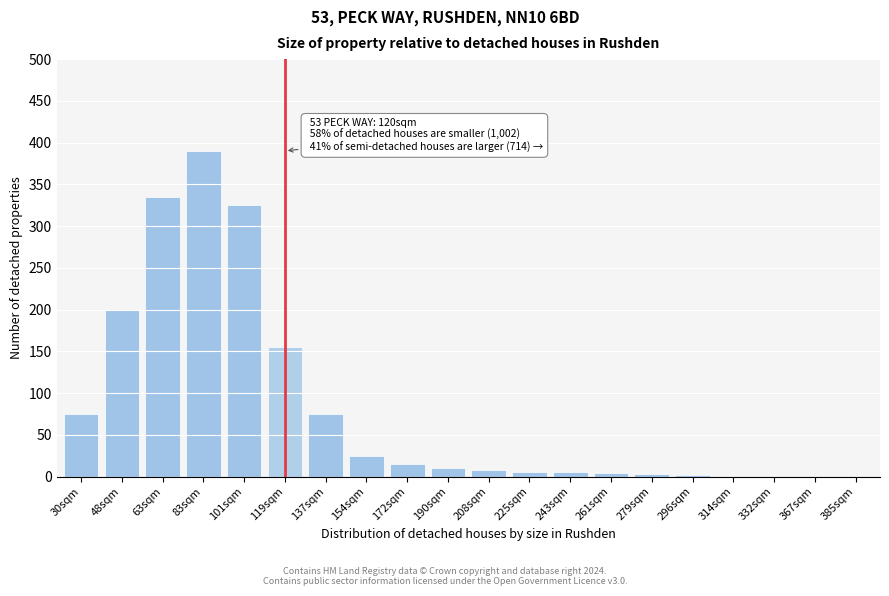

What is the greatest value displayed?

390